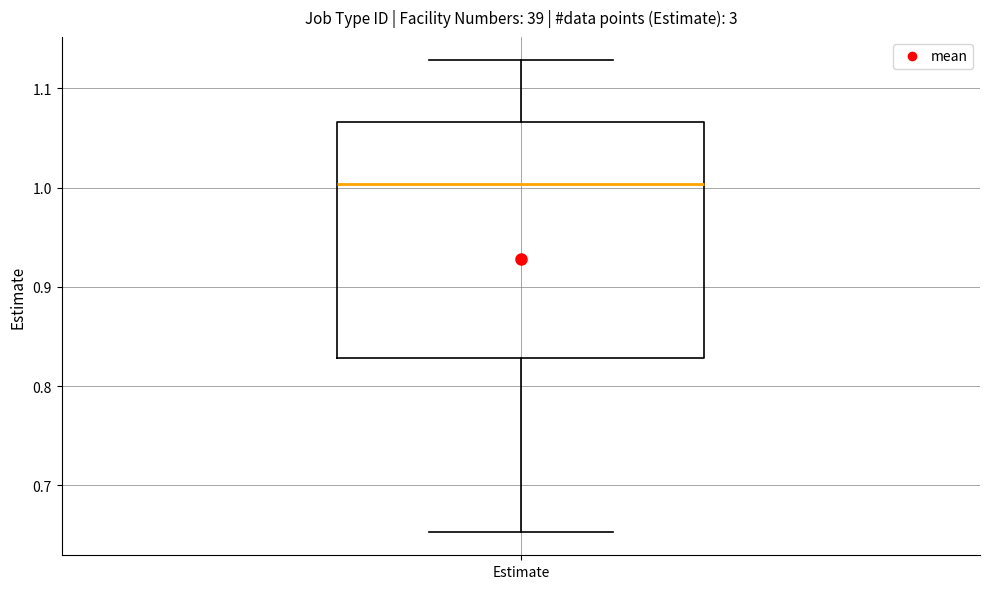

Where does the lower whisker of the box for Estimate end on the y-axis? The values are not printed on the chart, so give them approximately, as read against the axis.

0.65